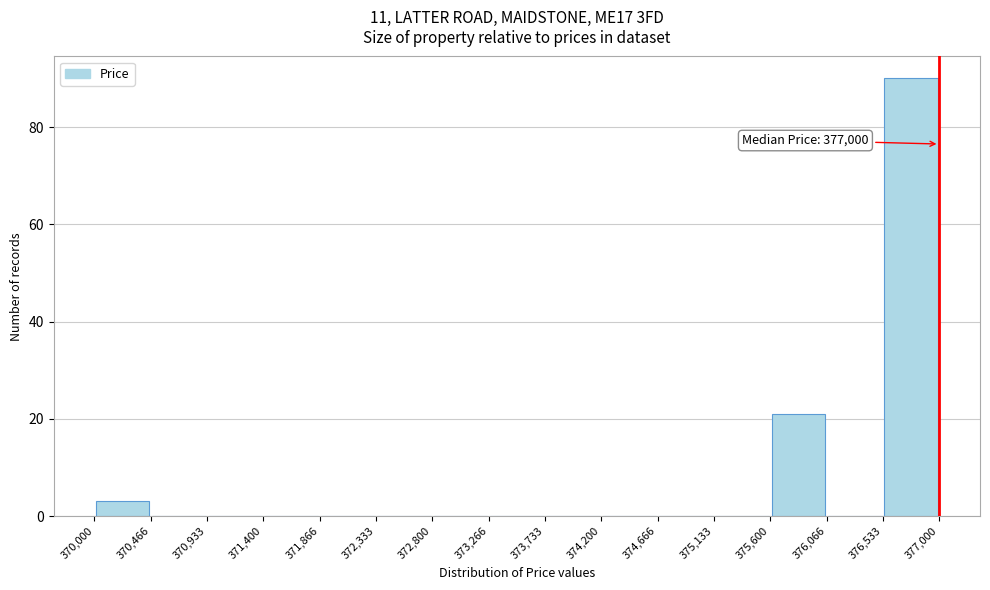

Over which range of the x-axis is the bar tallest?

376,533 to 377,000